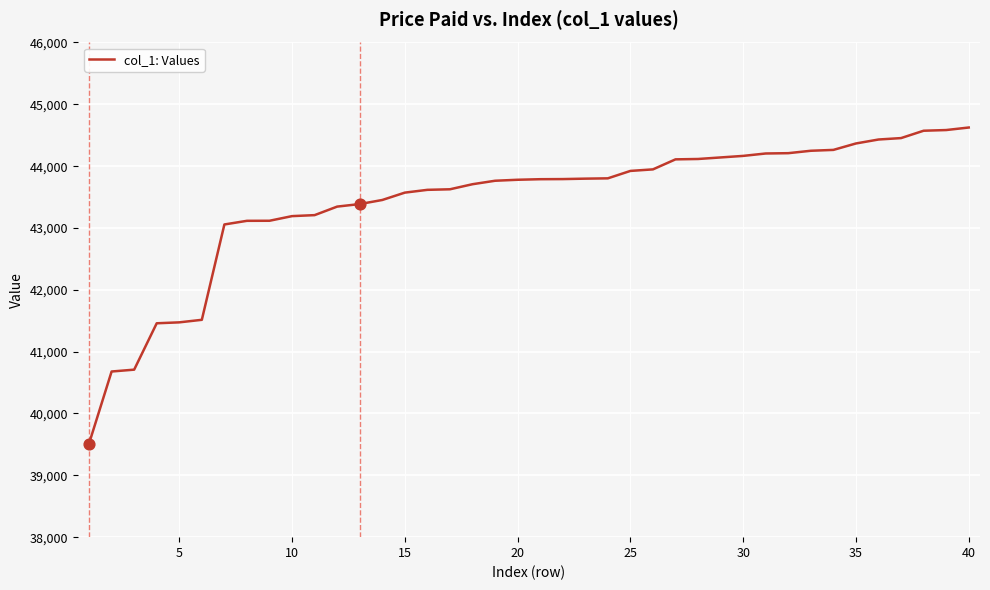

What is the difference between the maximum and minimum values?

5111